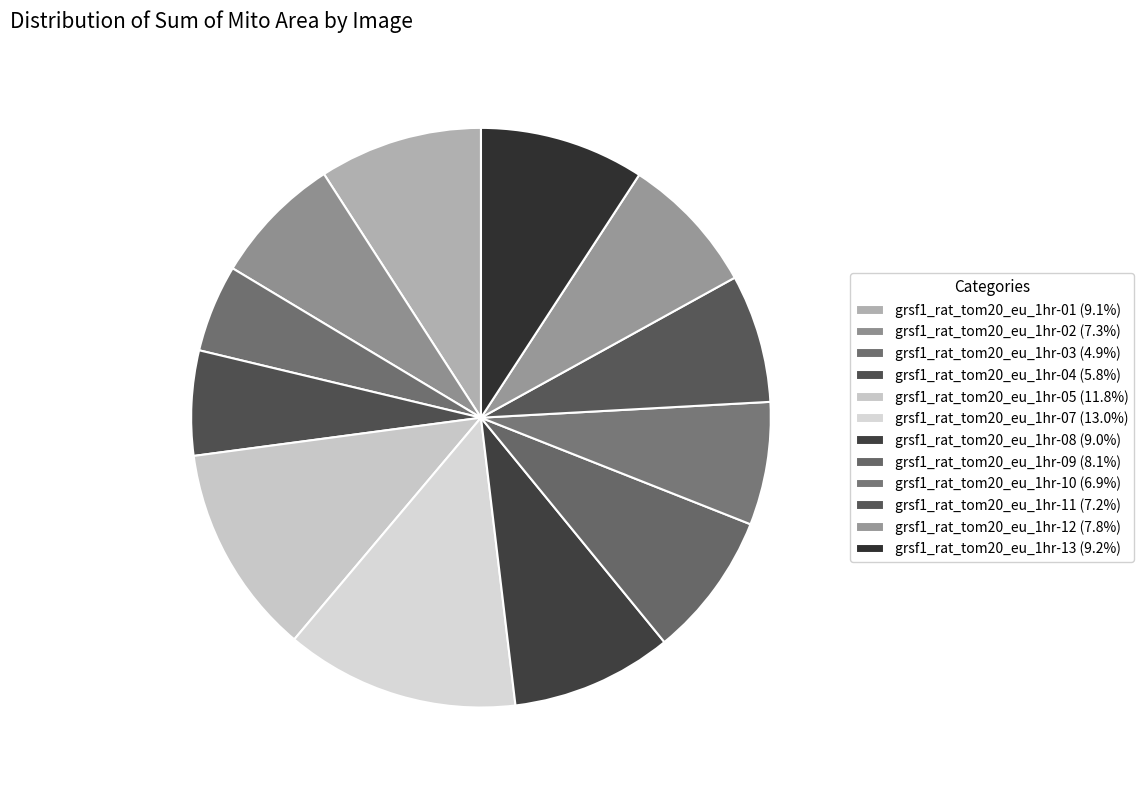

To the nearest percent, what portion does grsf1_rat_tom20_eu_1hr-10 represent?

7%